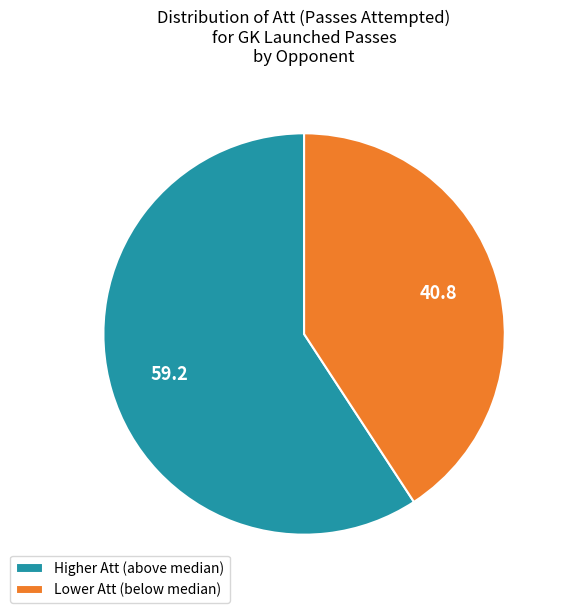

Combined, do Lower Att (below median) and Higher Att (above median) account for over 50%?

Yes